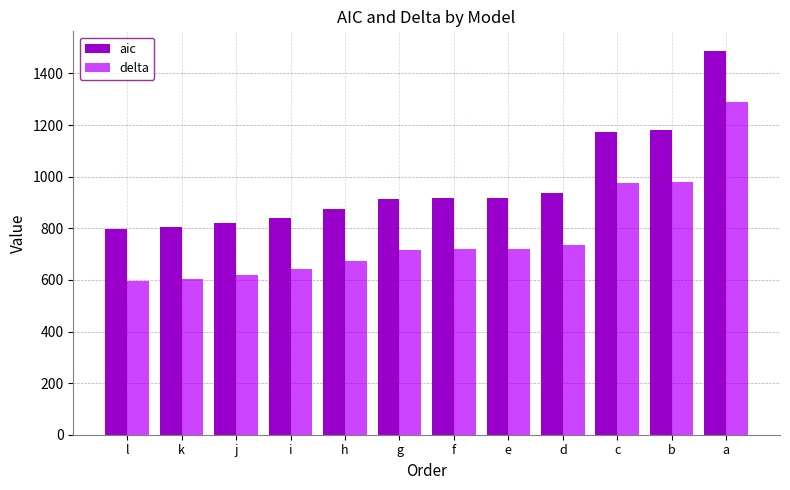

How many data points in aic are less than 918?

6